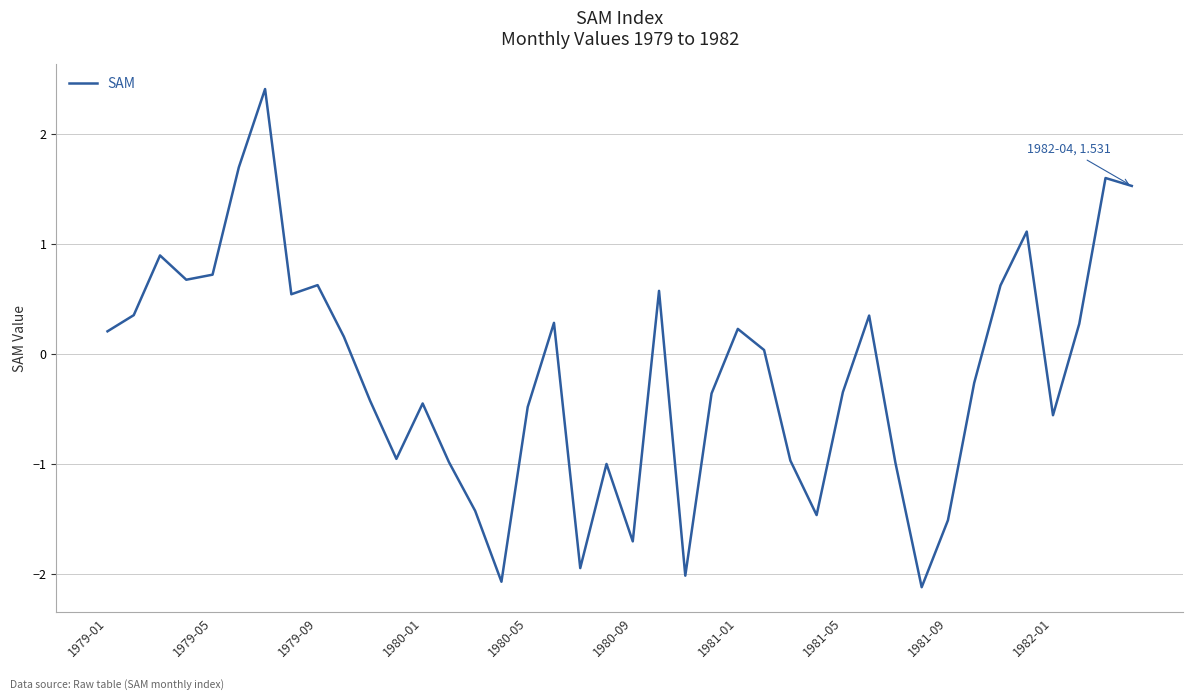

What is the difference between the maximum and minimum values?

4.5